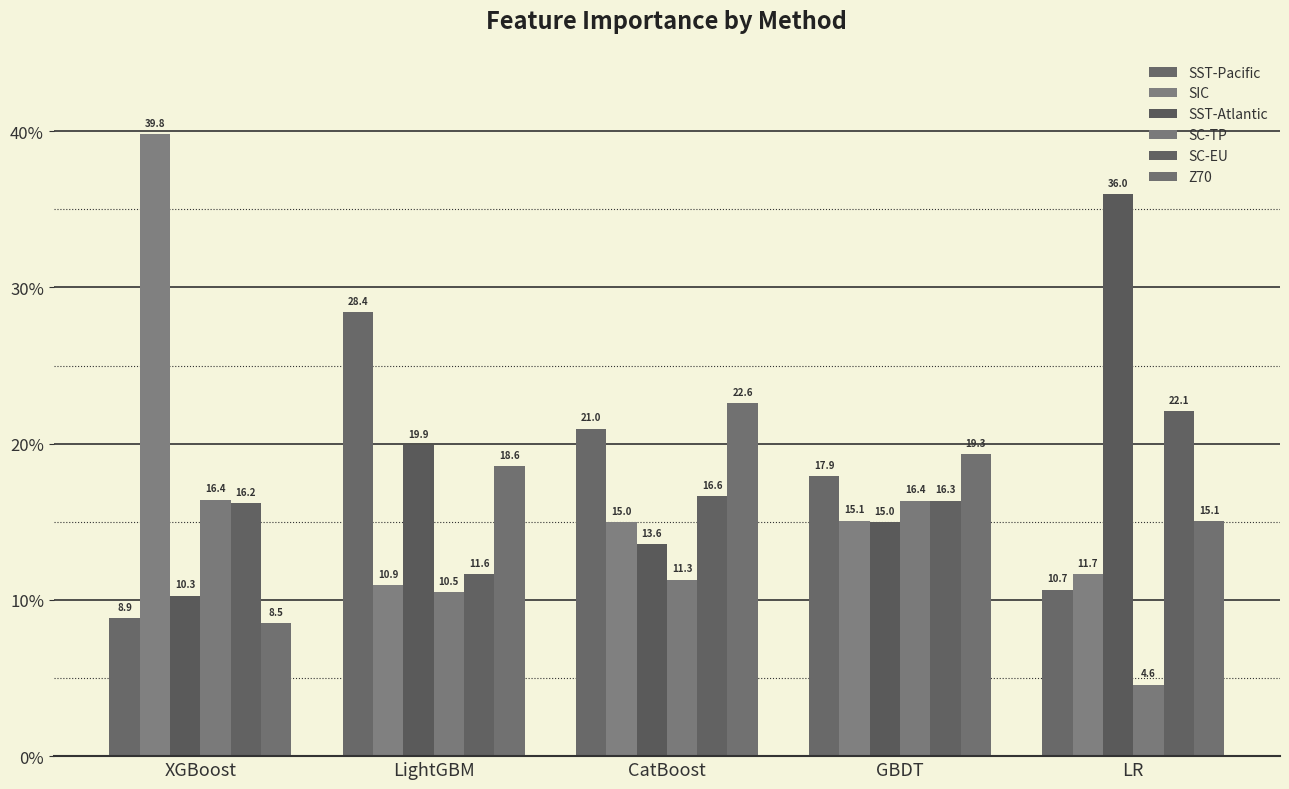

The value of SIC at LightGBM is 10.9. True or false?

True